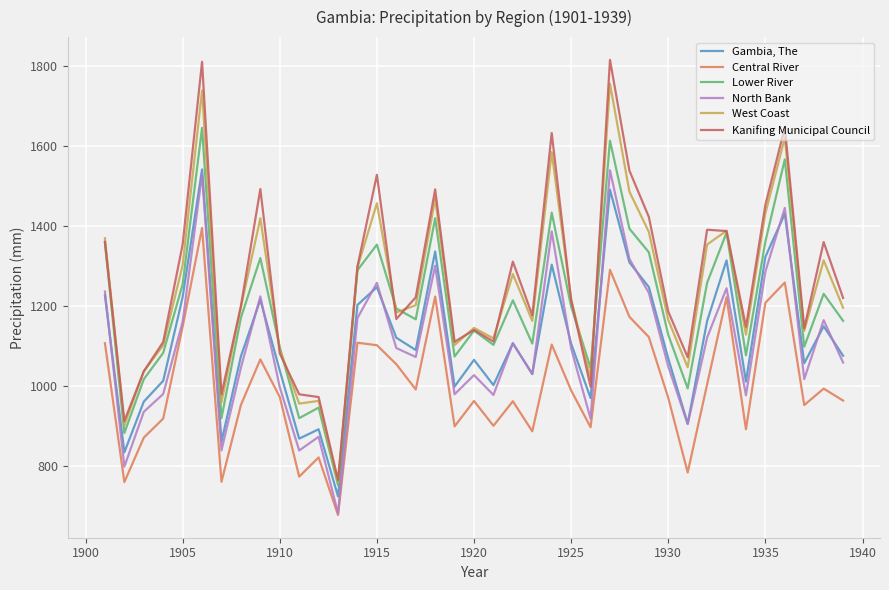

Rank the series by their maximum value, from lowest to highest.

Central River, North Bank, Gambia, The, Lower River, West Coast, Kanifing Municipal Council